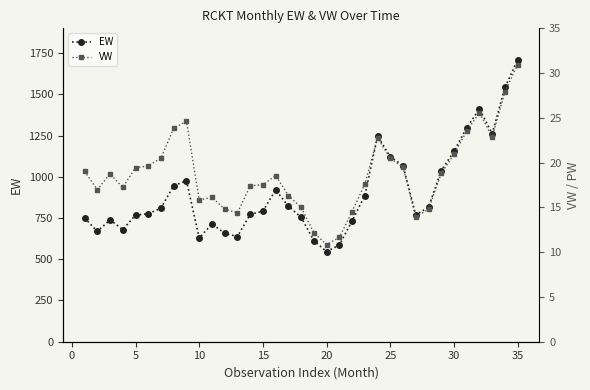

Reading right to left, list all the values displayed in this chart.

EW: 1710.0	1542.0	1261.6	1411.2	1297.8	1154.4	1037.5	816.3	768.2	1067.4	1121.7	1246.5	886.1	732.1	586.6	546.3	612.5	754.3	821.2	920.8	791.3	772.2	637.8	657.3	714.5	628.2	976.5	945.9	810.3	775.5	767.5	679.9	738.8	669.1	750.2
VW: 31.0	27.9	22.9	25.6	23.5	20.9	18.8	14.8	13.9	19.5	20.5	22.8	17.6	14.5	11.7	10.8	12.2	15.0	16.3	18.6	17.5	17.4	14.4	14.8	16.1	15.8	24.6	23.9	20.5	19.6	19.4	17.2	18.8	17.0	19.0